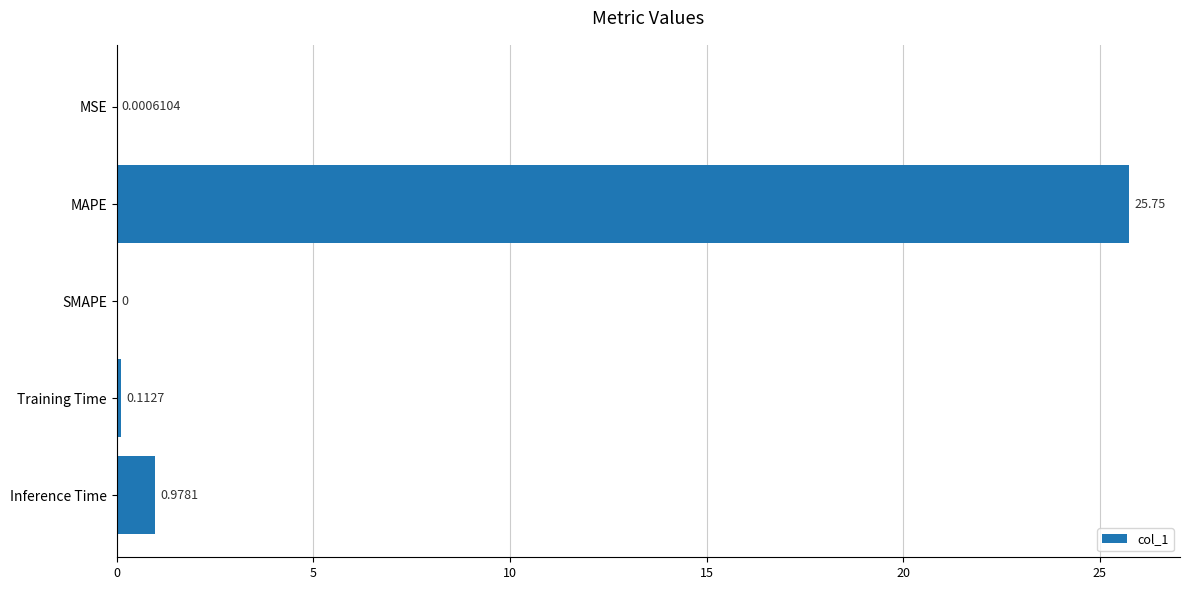

Which category has the highest value across all series?

MAPE